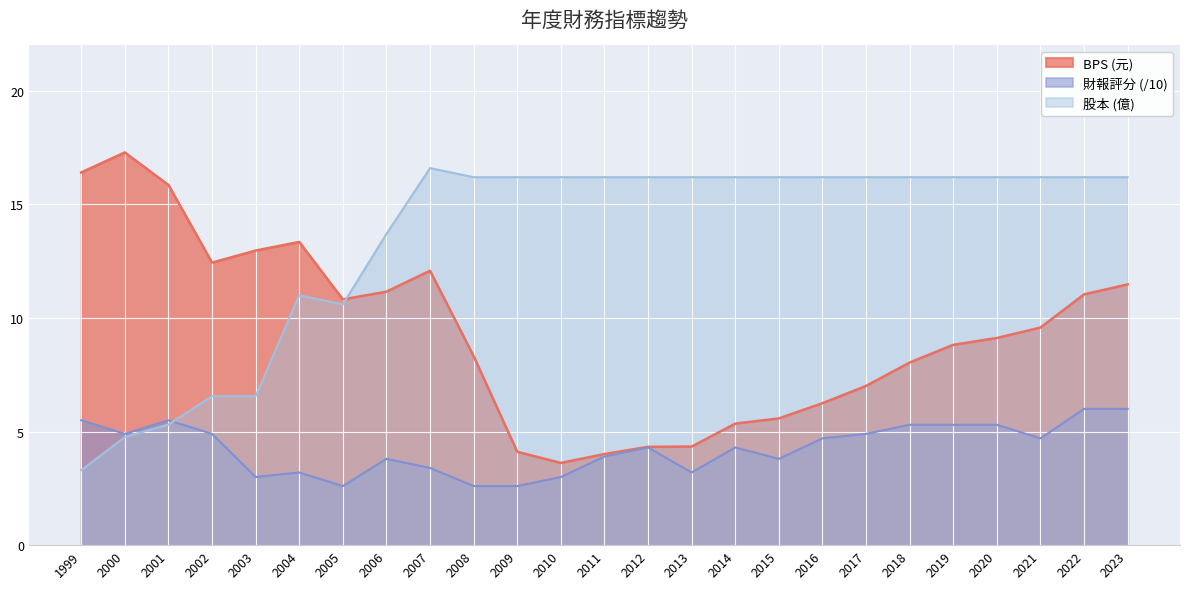

What are all the series names shown in the legend?

BPS (元), 財報評分 (/10), 股本 (億)